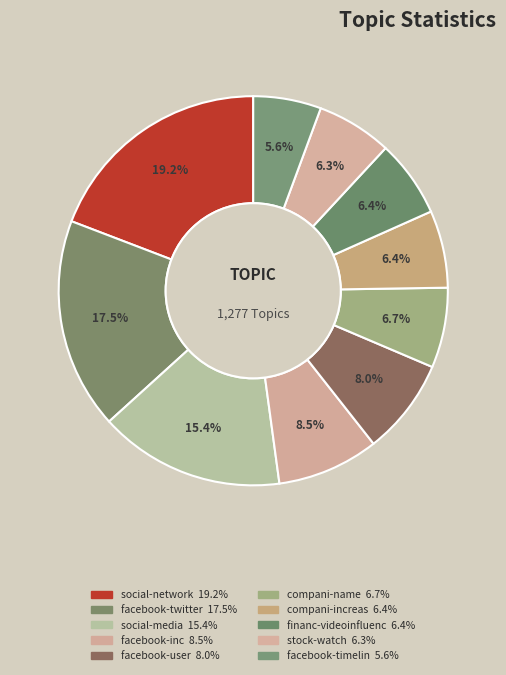

What is the largest slice in the pie chart?

social-network